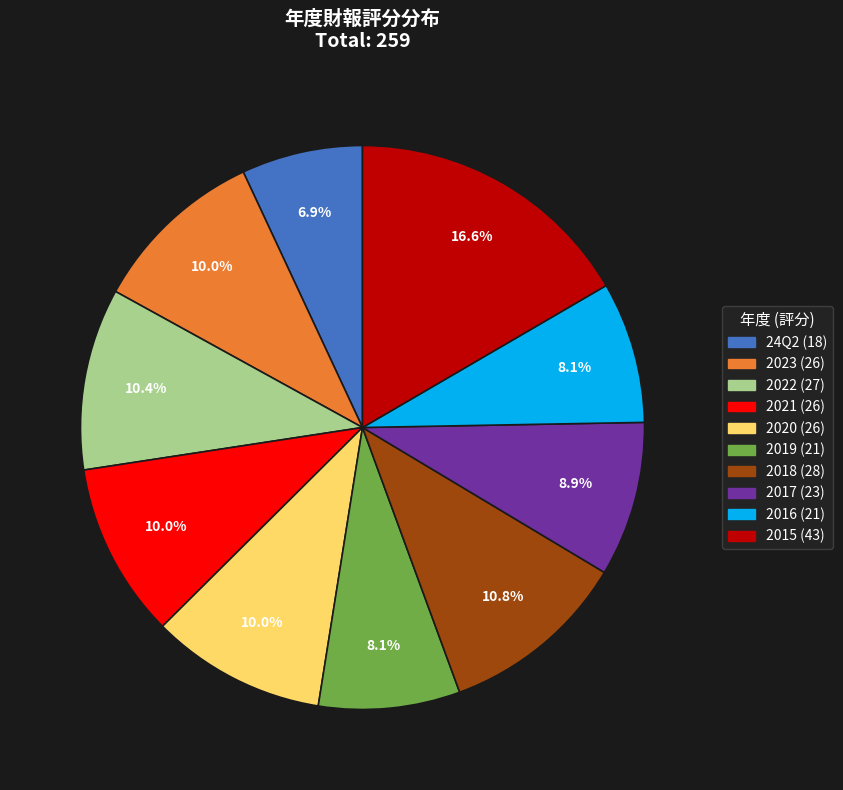

Does any single category account for the majority?

No